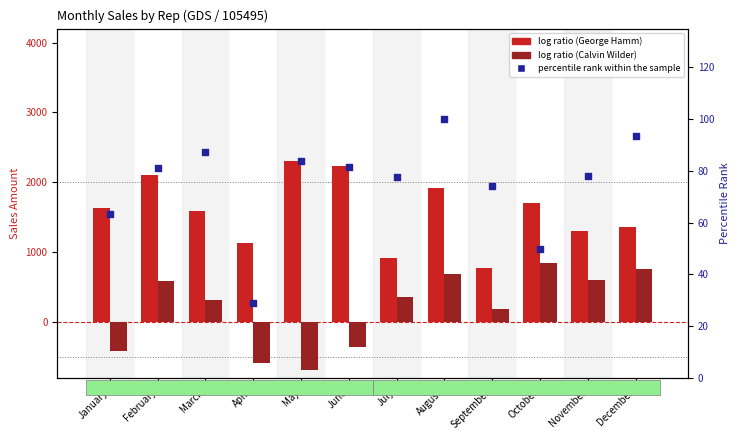

At which category is the sum across all series the highest?

February